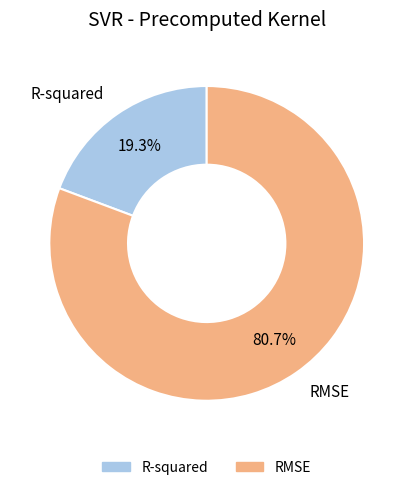

Combined, what portion of the pie is RMSE and R-squared?

100.0%